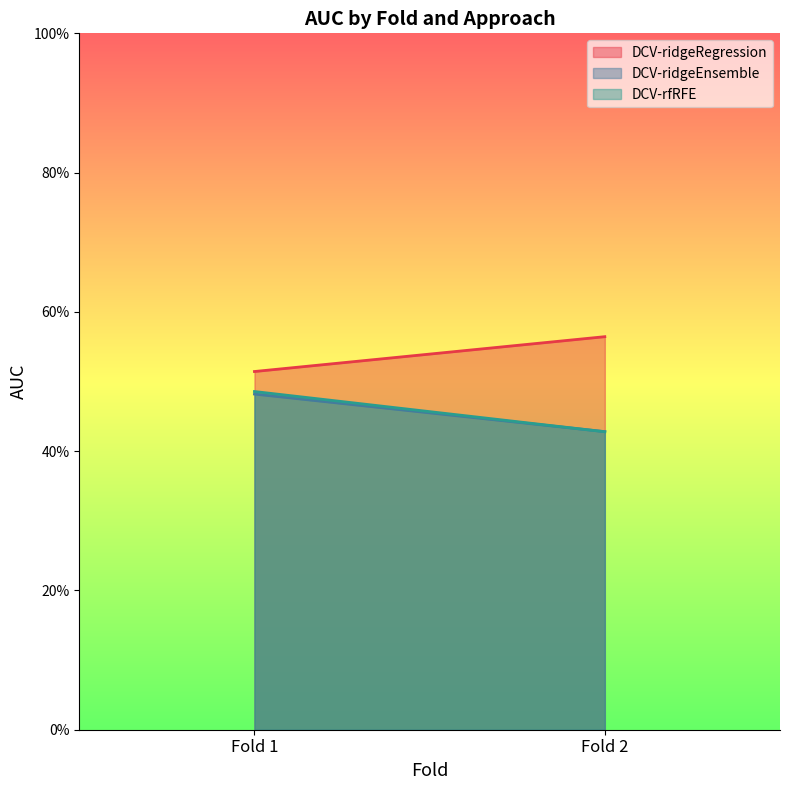

Rank the series at Fold 2 from highest to lowest value.

DCV-ridgeRegression, DCV-ridgeEnsemble, DCV-rfRFE